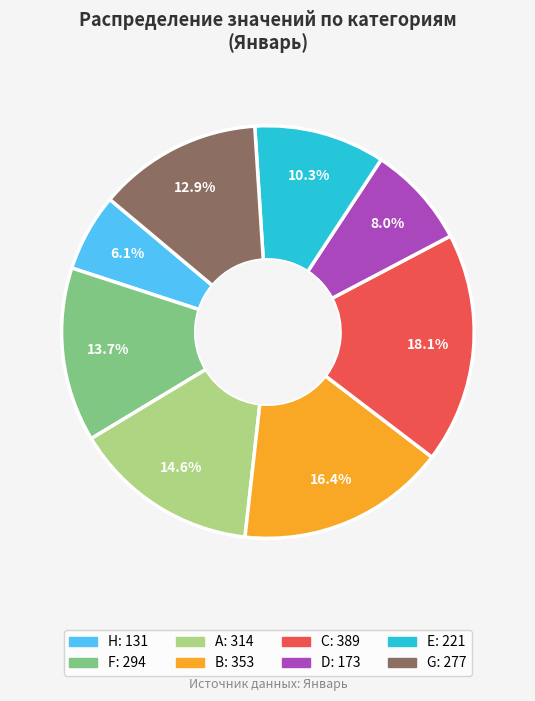

Does B represent more than half of the total?

No